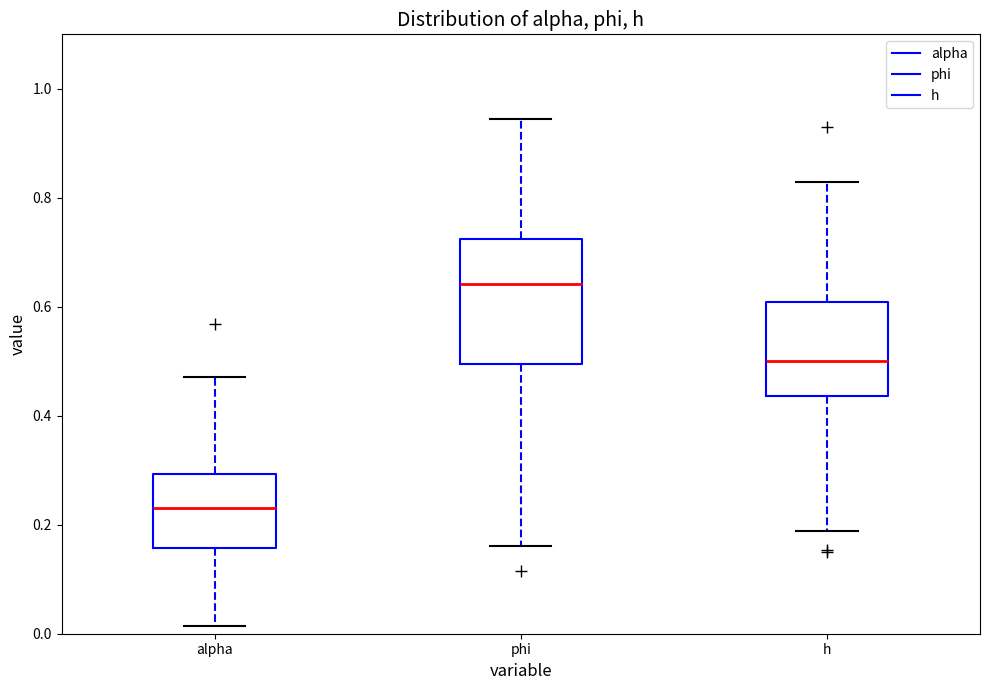

Reading left to right, read every box against the y-axis: the position of its median line, the range the box covers, and the ends of its whiskers. The values are not printed on the chart, so give them approximately, as read against the axis.

alpha: median 0.24, box 0.16 to 0.30, whiskers 0.02 to 0.48
phi: median 0.64, box 0.50 to 0.72, whiskers 0.16 to 0.94
h: median 0.50, box 0.44 to 0.60, whiskers 0.18 to 0.82